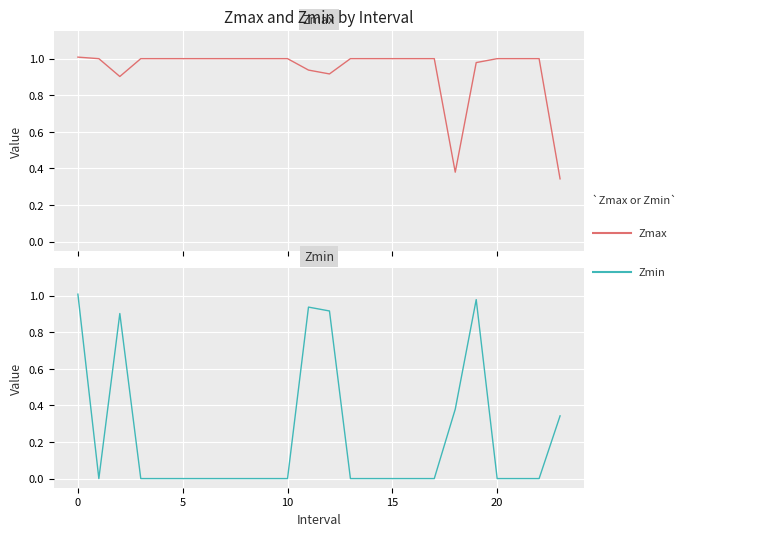

What are all the series names shown in the legend?

Zmax, Zmin